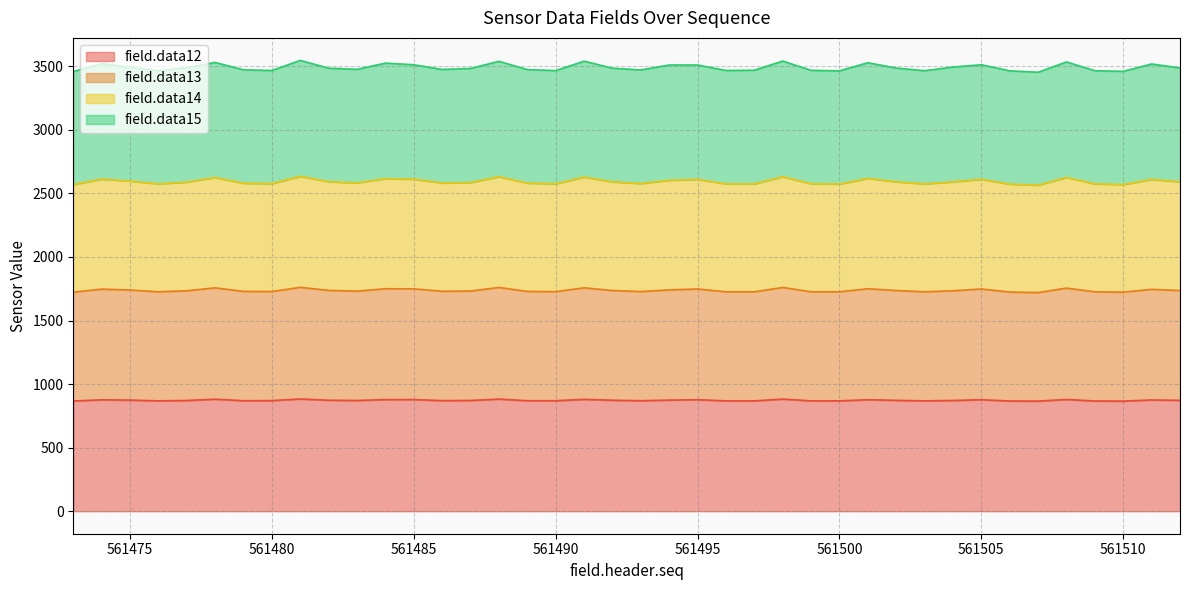

The field.data12 series shows 1161 at 561510. True or false?

False